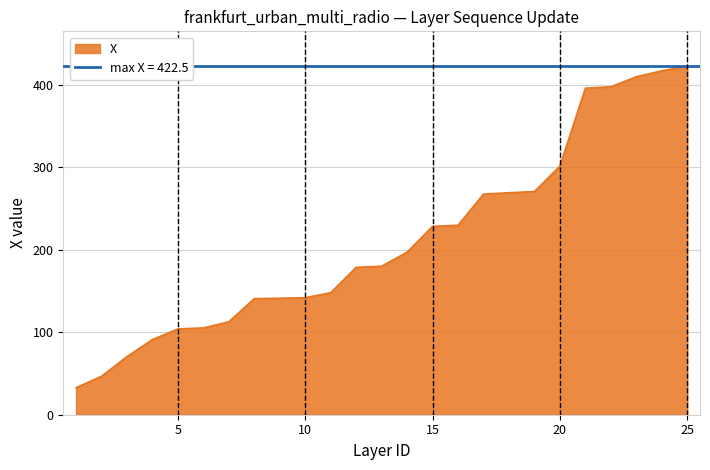

What is the average value?

212.0